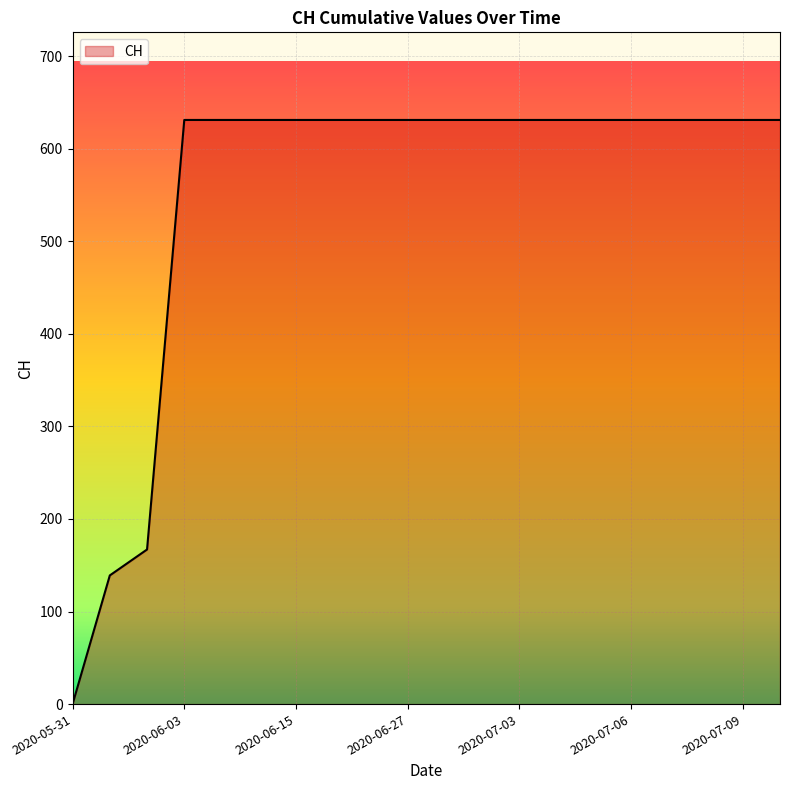

How many lines are shown in the chart?

1